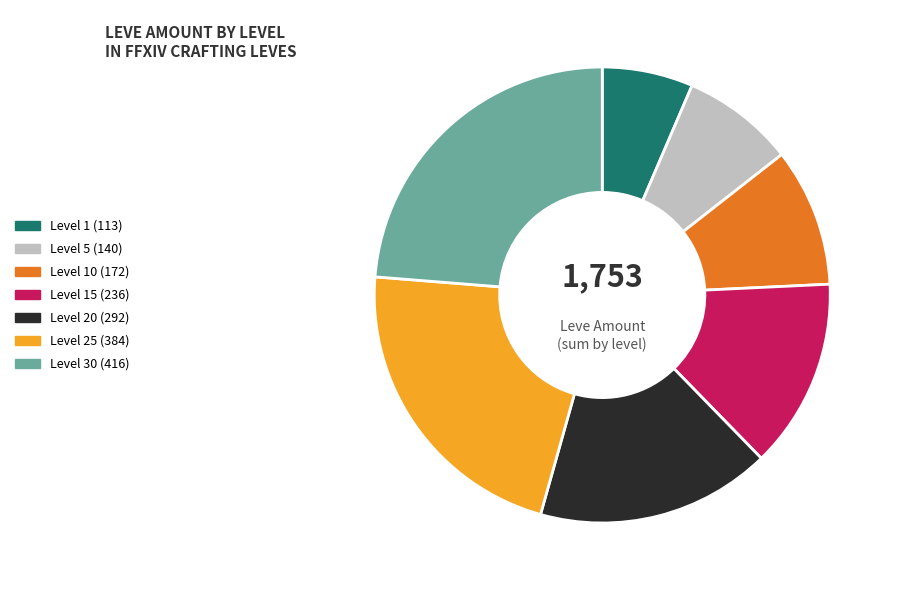

Is there any slice that represents more than half of the pie?

No